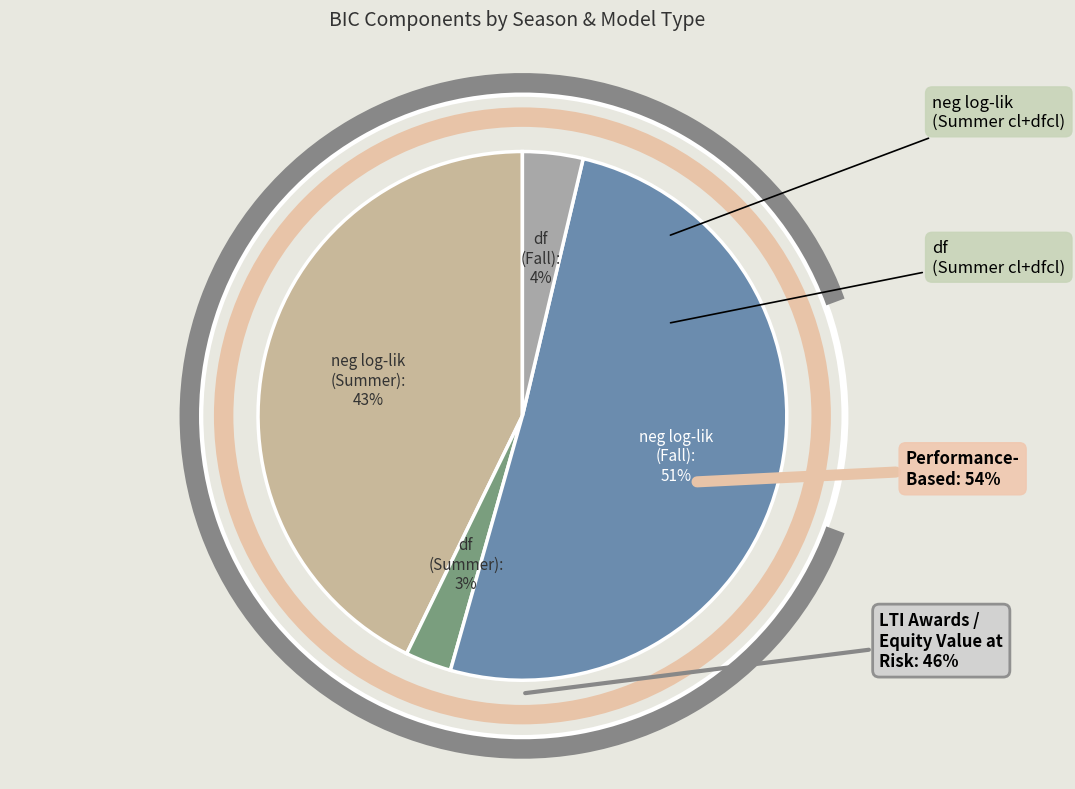

Does neg log-lik (Fall cl+dfcl) account for over 50% of the chart?

Yes